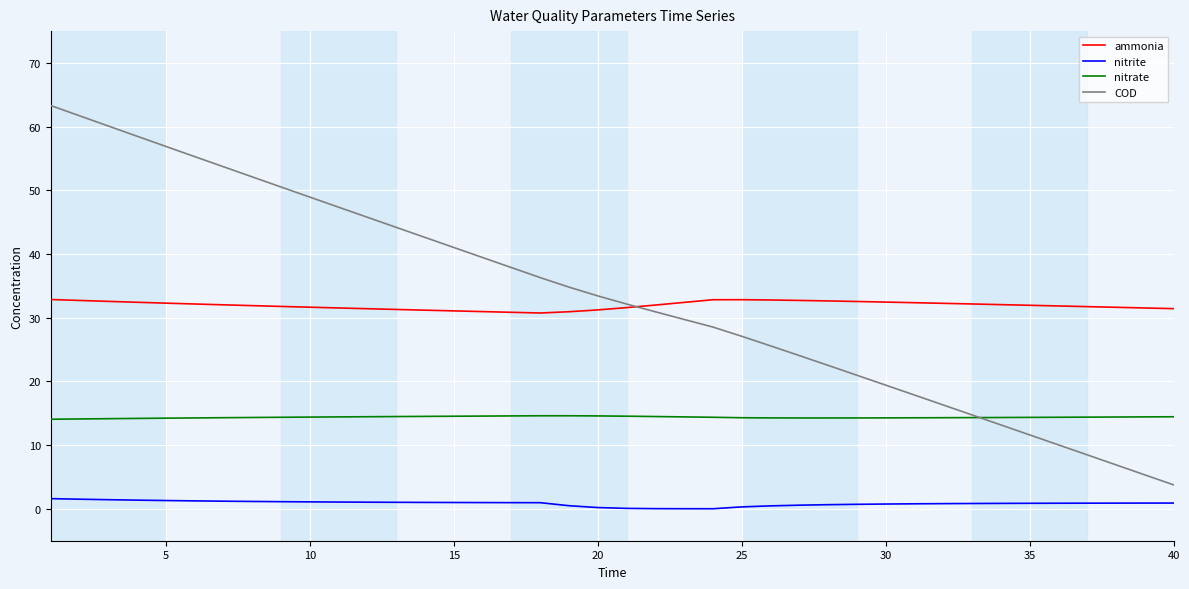

True or false: COD and nitrite cross at least once.

False